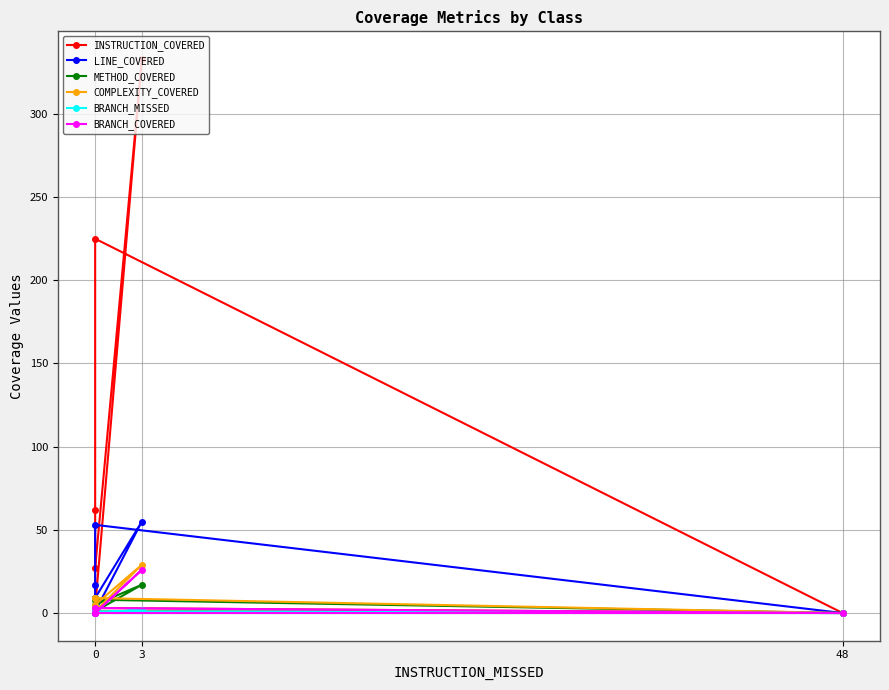

Reading left to right, what are all the values shown in this chart?

INSTRUCTION_COVERED: 3	0	225	62	3	333	27
LINE_COVERED: 1	0	53	17	1	55	9
METHOD_COVERED: 1	0	8	9	1	17	5
COMPLEXITY_COVERED: 1	0	9	9	1	29	5
BRANCH_MISSED: 0	0	1	0	0	2	0
BRANCH_COVERED: 0	0	3	0	0	26	0